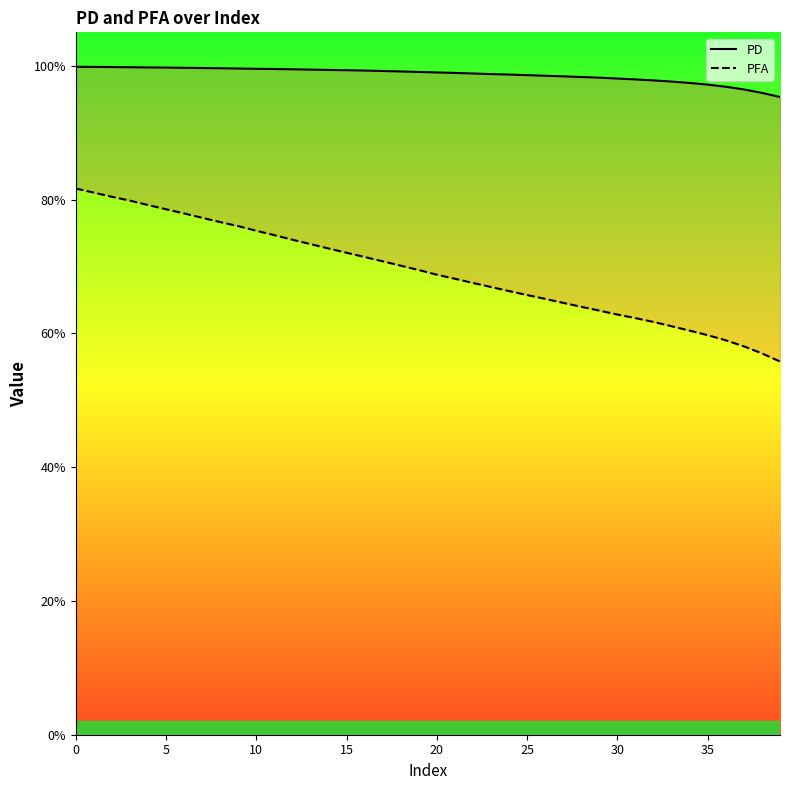

Reading left to right, what are all the values shown in this chart?

PD: 1.0	1.0	1.0	1.0	1.0	1.0	1.0	1.0	1.0	1.0	1.0	1.0	1.0	1.0	1.0	1.0	1.0	1.0	1.0	1.0	1.0	1.0	1.0	1.0	1.0	1.0	1.0	1.0	1.0	1.0	1.0	1.0	1.0	1.0	1.0	1.0	1.0	1.0	1.0	1.0
PFA: 0.8	0.8	0.8	0.8	0.8	0.8	0.8	0.8	0.8	0.8	0.8	0.7	0.7	0.7	0.7	0.7	0.7	0.7	0.7	0.7	0.7	0.7	0.7	0.7	0.7	0.7	0.7	0.6	0.6	0.6	0.6	0.6	0.6	0.6	0.6	0.6	0.6	0.6	0.6	0.6